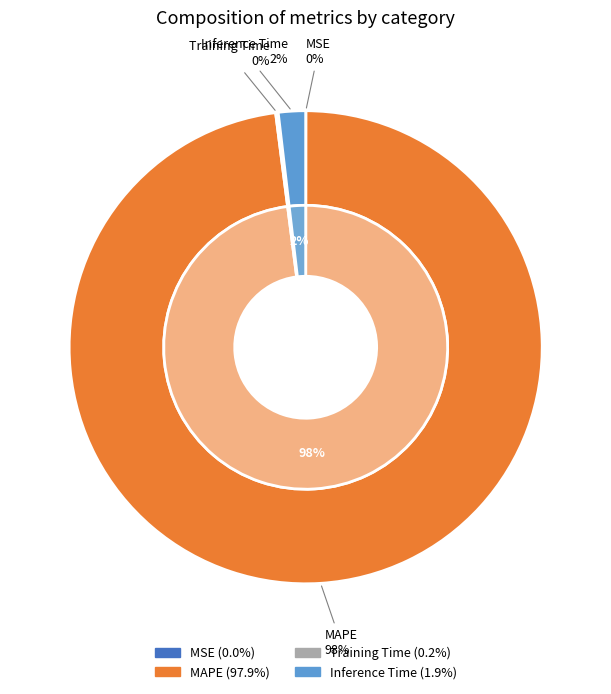

True or false: Inference Time accounts for 2% of the total.

True